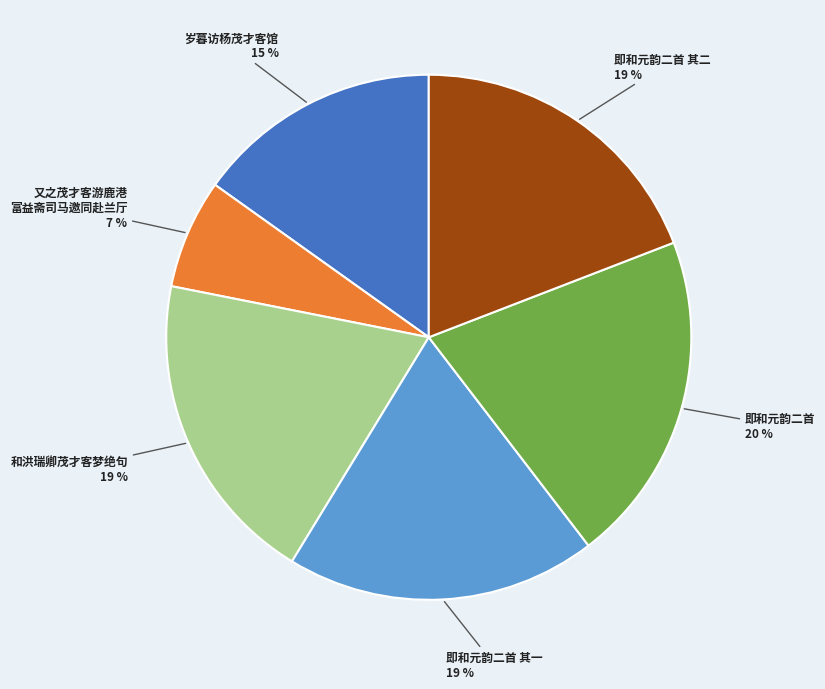

Is there a majority slice in this chart?

No